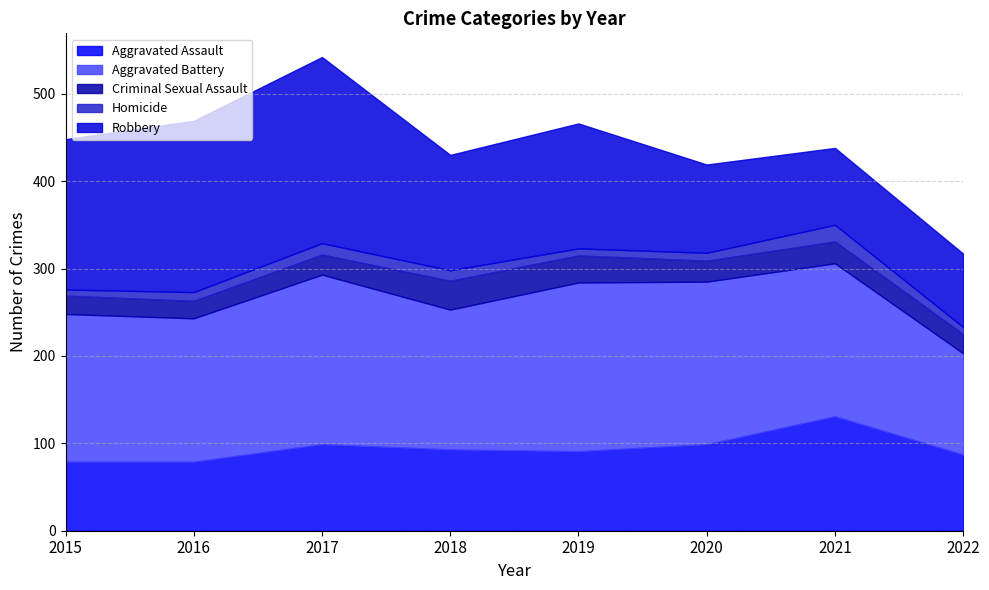

What is the maximum value for Criminal Sexual Assault?

33